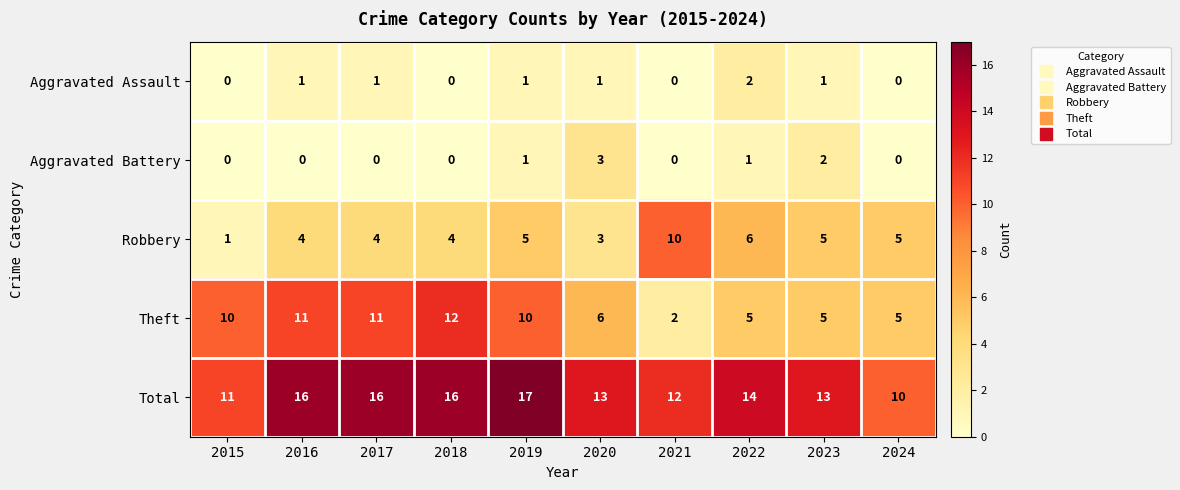

At which category is the sum across all series the highest?

2019